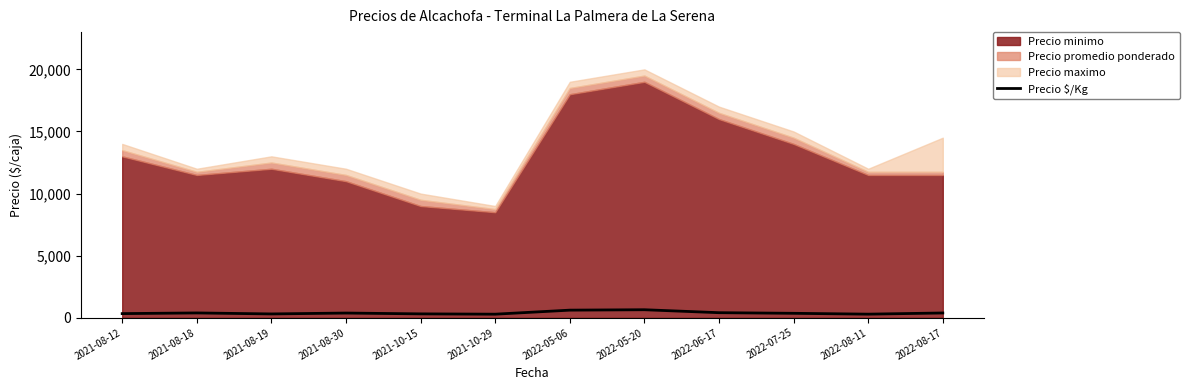

True or false: the data shows 383 at 2021-08-30.

True